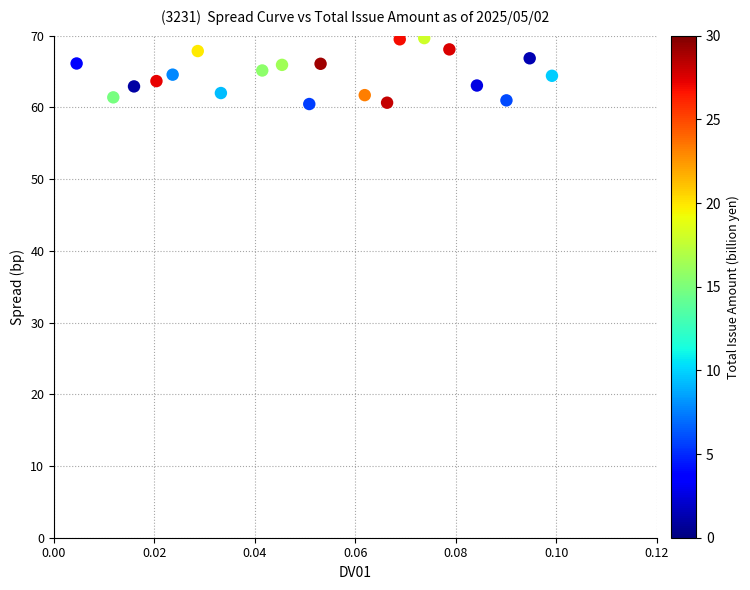

What is the range of Y values (max minus min)?

9.2